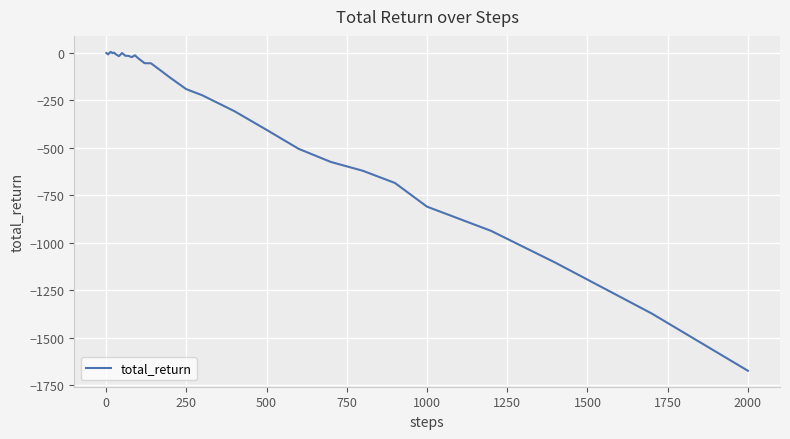

What is the smallest value displayed?

-1673.7